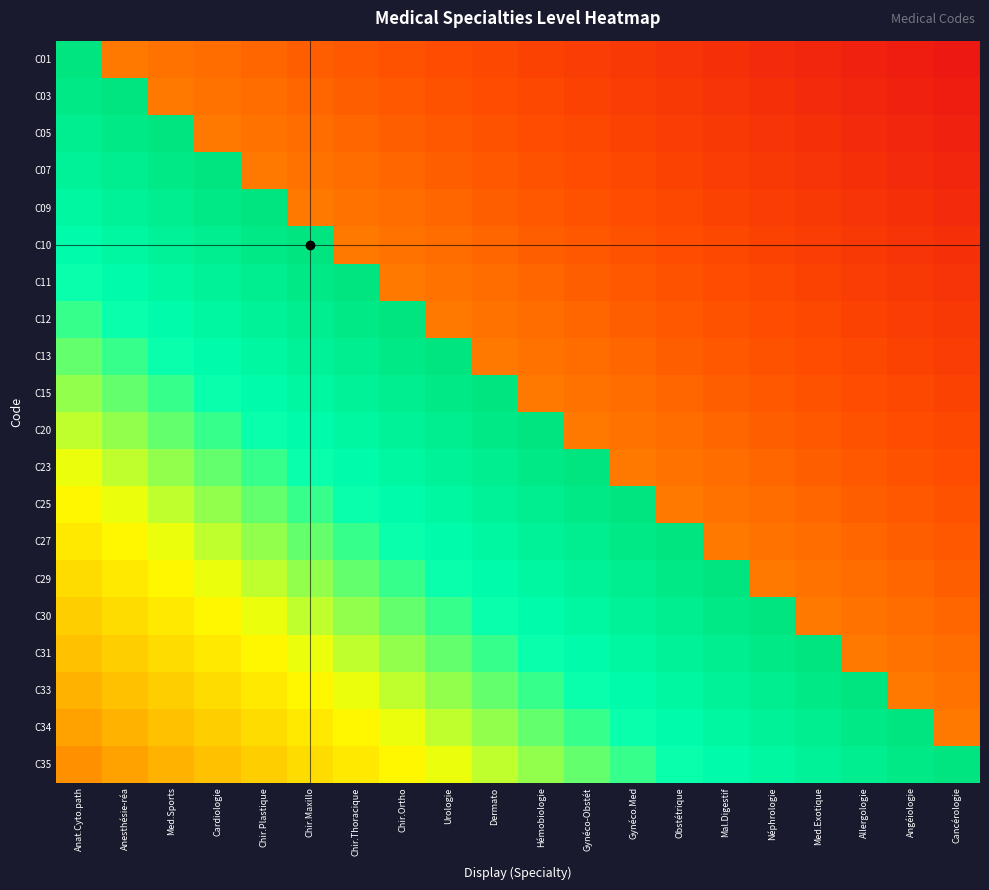

Reading left to right, list all the values displayed in this chart.

C01: Anat.Cyto.path=1.0	Anesthésie-réa=0.3	Med.Sports=0.3	Cardiologie=0.3	Chir.Plastique=0.2	Chir.Maxillo=0.2	Chir.Thoracique=0.2	Chir.Ortho=0.2	Urologie=0.2	Dermato=0.2	Hémobiologie=0.2	Gynéco-Obstét=0.2	Gynéco.Med=0.2	Obstétrique=0.1	Mal.Digestif=0.1	Néphrologie=0.1	Med.Exotique=0.1	Allergologie=0.1	Angéiologie=0.1	Cancérologie=0.1
C03: Anat.Cyto.path=1.0	Anesthésie-réa=1.0	Med.Sports=0.3	Cardiologie=0.3	Chir.Plastique=0.3	Chir.Maxillo=0.2	Chir.Thoracique=0.2	Chir.Ortho=0.2	Urologie=0.2	Dermato=0.2	Hémobiologie=0.2	Gynéco-Obstét=0.2	Gynéco.Med=0.2	Obstétrique=0.2	Mal.Digestif=0.1	Néphrologie=0.1	Med.Exotique=0.1	Allergologie=0.1	Angéiologie=0.1	Cancérologie=0.1
C05: Anat.Cyto.path=0.9	Anesthésie-réa=1.0	Med.Sports=1.0	Cardiologie=0.3	Chir.Plastique=0.3	Chir.Maxillo=0.3	Chir.Thoracique=0.2	Chir.Ortho=0.2	Urologie=0.2	Dermato=0.2	Hémobiologie=0.2	Gynéco-Obstét=0.2	Gynéco.Med=0.2	Obstétrique=0.2	Mal.Digestif=0.2	Néphrologie=0.1	Med.Exotique=0.1	Allergologie=0.1	Angéiologie=0.1	Cancérologie=0.1
C07: Anat.Cyto.path=0.9	Anesthésie-réa=0.9	Med.Sports=1.0	Cardiologie=1.0	Chir.Plastique=0.3	Chir.Maxillo=0.3	Chir.Thoracique=0.3	Chir.Ortho=0.2	Urologie=0.2	Dermato=0.2	Hémobiologie=0.2	Gynéco-Obstét=0.2	Gynéco.Med=0.2	Obstétrique=0.2	Mal.Digestif=0.2	Néphrologie=0.2	Med.Exotique=0.1	Allergologie=0.1	Angéiologie=0.1	Cancérologie=0.1
C09: Anat.Cyto.path=0.9	Anesthésie-réa=0.9	Med.Sports=0.9	Cardiologie=1.0	Chir.Plastique=1.0	Chir.Maxillo=0.3	Chir.Thoracique=0.3	Chir.Ortho=0.3	Urologie=0.2	Dermato=0.2	Hémobiologie=0.2	Gynéco-Obstét=0.2	Gynéco.Med=0.2	Obstétrique=0.2	Mal.Digestif=0.2	Néphrologie=0.2	Med.Exotique=0.2	Allergologie=0.1	Angéiologie=0.1	Cancérologie=0.1
C10: Anat.Cyto.path=0.8	Anesthésie-réa=0.9	Med.Sports=0.9	Cardiologie=0.9	Chir.Plastique=1.0	Chir.Maxillo=1.0	Chir.Thoracique=0.3	Chir.Ortho=0.3	Urologie=0.3	Dermato=0.2	Hémobiologie=0.2	Gynéco-Obstét=0.2	Gynéco.Med=0.2	Obstétrique=0.2	Mal.Digestif=0.2	Néphrologie=0.2	Med.Exotique=0.2	Allergologie=0.2	Angéiologie=0.1	Cancérologie=0.1
C11: Anat.Cyto.path=0.8	Anesthésie-réa=0.8	Med.Sports=0.9	Cardiologie=0.9	Chir.Plastique=0.9	Chir.Maxillo=1.0	Chir.Thoracique=1.0	Chir.Ortho=0.3	Urologie=0.3	Dermato=0.3	Hémobiologie=0.2	Gynéco-Obstét=0.2	Gynéco.Med=0.2	Obstétrique=0.2	Mal.Digestif=0.2	Néphrologie=0.2	Med.Exotique=0.2	Allergologie=0.2	Angéiologie=0.2	Cancérologie=0.1
C12: Anat.Cyto.path=0.8	Anesthésie-réa=0.8	Med.Sports=0.8	Cardiologie=0.9	Chir.Plastique=0.9	Chir.Maxillo=0.9	Chir.Thoracique=1.0	Chir.Ortho=1.0	Urologie=0.3	Dermato=0.3	Hémobiologie=0.3	Gynéco-Obstét=0.2	Gynéco.Med=0.2	Obstétrique=0.2	Mal.Digestif=0.2	Néphrologie=0.2	Med.Exotique=0.2	Allergologie=0.2	Angéiologie=0.2	Cancérologie=0.2
C13: Anat.Cyto.path=0.7	Anesthésie-réa=0.8	Med.Sports=0.8	Cardiologie=0.8	Chir.Plastique=0.9	Chir.Maxillo=0.9	Chir.Thoracique=0.9	Chir.Ortho=1.0	Urologie=1.0	Dermato=0.3	Hémobiologie=0.3	Gynéco-Obstét=0.3	Gynéco.Med=0.2	Obstétrique=0.2	Mal.Digestif=0.2	Néphrologie=0.2	Med.Exotique=0.2	Allergologie=0.2	Angéiologie=0.2	Cancérologie=0.2
C15: Anat.Cyto.path=0.7	Anesthésie-réa=0.7	Med.Sports=0.8	Cardiologie=0.8	Chir.Plastique=0.8	Chir.Maxillo=0.9	Chir.Thoracique=0.9	Chir.Ortho=0.9	Urologie=1.0	Dermato=1.0	Hémobiologie=0.3	Gynéco-Obstét=0.3	Gynéco.Med=0.3	Obstétrique=0.2	Mal.Digestif=0.2	Néphrologie=0.2	Med.Exotique=0.2	Allergologie=0.2	Angéiologie=0.2	Cancérologie=0.2
C20: Anat.Cyto.path=0.6	Anesthésie-réa=0.7	Med.Sports=0.7	Cardiologie=0.8	Chir.Plastique=0.8	Chir.Maxillo=0.8	Chir.Thoracique=0.9	Chir.Ortho=0.9	Urologie=0.9	Dermato=1.0	Hémobiologie=1.0	Gynéco-Obstét=0.3	Gynéco.Med=0.3	Obstétrique=0.3	Mal.Digestif=0.2	Néphrologie=0.2	Med.Exotique=0.2	Allergologie=0.2	Angéiologie=0.2	Cancérologie=0.2
C23: Anat.Cyto.path=0.6	Anesthésie-réa=0.6	Med.Sports=0.7	Cardiologie=0.7	Chir.Plastique=0.8	Chir.Maxillo=0.8	Chir.Thoracique=0.8	Chir.Ortho=0.9	Urologie=0.9	Dermato=0.9	Hémobiologie=1.0	Gynéco-Obstét=1.0	Gynéco.Med=0.3	Obstétrique=0.3	Mal.Digestif=0.3	Néphrologie=0.2	Med.Exotique=0.2	Allergologie=0.2	Angéiologie=0.2	Cancérologie=0.2
C25: Anat.Cyto.path=0.6	Anesthésie-réa=0.6	Med.Sports=0.6	Cardiologie=0.7	Chir.Plastique=0.7	Chir.Maxillo=0.8	Chir.Thoracique=0.8	Chir.Ortho=0.8	Urologie=0.9	Dermato=0.9	Hémobiologie=0.9	Gynéco-Obstét=1.0	Gynéco.Med=1.0	Obstétrique=0.3	Mal.Digestif=0.3	Néphrologie=0.3	Med.Exotique=0.2	Allergologie=0.2	Angéiologie=0.2	Cancérologie=0.2
C27: Anat.Cyto.path=0.5	Anesthésie-réa=0.6	Med.Sports=0.6	Cardiologie=0.6	Chir.Plastique=0.7	Chir.Maxillo=0.7	Chir.Thoracique=0.8	Chir.Ortho=0.8	Urologie=0.8	Dermato=0.9	Hémobiologie=0.9	Gynéco-Obstét=0.9	Gynéco.Med=1.0	Obstétrique=1.0	Mal.Digestif=0.3	Néphrologie=0.3	Med.Exotique=0.3	Allergologie=0.2	Angéiologie=0.2	Cancérologie=0.2
C29: Anat.Cyto.path=0.5	Anesthésie-réa=0.5	Med.Sports=0.6	Cardiologie=0.6	Chir.Plastique=0.6	Chir.Maxillo=0.7	Chir.Thoracique=0.7	Chir.Ortho=0.8	Urologie=0.8	Dermato=0.8	Hémobiologie=0.9	Gynéco-Obstét=0.9	Gynéco.Med=0.9	Obstétrique=1.0	Mal.Digestif=1.0	Néphrologie=0.3	Med.Exotique=0.3	Allergologie=0.3	Angéiologie=0.2	Cancérologie=0.2
C30: Anat.Cyto.path=0.5	Anesthésie-réa=0.5	Med.Sports=0.5	Cardiologie=0.6	Chir.Plastique=0.6	Chir.Maxillo=0.6	Chir.Thoracique=0.7	Chir.Ortho=0.7	Urologie=0.8	Dermato=0.8	Hémobiologie=0.8	Gynéco-Obstét=0.9	Gynéco.Med=0.9	Obstétrique=0.9	Mal.Digestif=1.0	Néphrologie=1.0	Med.Exotique=0.3	Allergologie=0.3	Angéiologie=0.3	Cancérologie=0.2
C31: Anat.Cyto.path=0.4	Anesthésie-réa=0.5	Med.Sports=0.5	Cardiologie=0.5	Chir.Plastique=0.6	Chir.Maxillo=0.6	Chir.Thoracique=0.6	Chir.Ortho=0.7	Urologie=0.7	Dermato=0.8	Hémobiologie=0.8	Gynéco-Obstét=0.8	Gynéco.Med=0.9	Obstétrique=0.9	Mal.Digestif=0.9	Néphrologie=1.0	Med.Exotique=1.0	Allergologie=0.3	Angéiologie=0.3	Cancérologie=0.3
C33: Anat.Cyto.path=0.4	Anesthésie-réa=0.4	Med.Sports=0.5	Cardiologie=0.5	Chir.Plastique=0.5	Chir.Maxillo=0.6	Chir.Thoracique=0.6	Chir.Ortho=0.6	Urologie=0.7	Dermato=0.7	Hémobiologie=0.8	Gynéco-Obstét=0.8	Gynéco.Med=0.8	Obstétrique=0.9	Mal.Digestif=0.9	Néphrologie=0.9	Med.Exotique=1.0	Allergologie=1.0	Angéiologie=0.3	Cancérologie=0.3
C34: Anat.Cyto.path=0.4	Anesthésie-réa=0.4	Med.Sports=0.4	Cardiologie=0.5	Chir.Plastique=0.5	Chir.Maxillo=0.5	Chir.Thoracique=0.6	Chir.Ortho=0.6	Urologie=0.6	Dermato=0.7	Hémobiologie=0.7	Gynéco-Obstét=0.8	Gynéco.Med=0.8	Obstétrique=0.8	Mal.Digestif=0.9	Néphrologie=0.9	Med.Exotique=0.9	Allergologie=1.0	Angéiologie=1.0	Cancérologie=0.3
C35: Anat.Cyto.path=0.3	Anesthésie-réa=0.4	Med.Sports=0.4	Cardiologie=0.4	Chir.Plastique=0.5	Chir.Maxillo=0.5	Chir.Thoracique=0.5	Chir.Ortho=0.6	Urologie=0.6	Dermato=0.6	Hémobiologie=0.7	Gynéco-Obstét=0.7	Gynéco.Med=0.8	Obstétrique=0.8	Mal.Digestif=0.8	Néphrologie=0.9	Med.Exotique=0.9	Allergologie=0.9	Angéiologie=1.0	Cancérologie=1.0